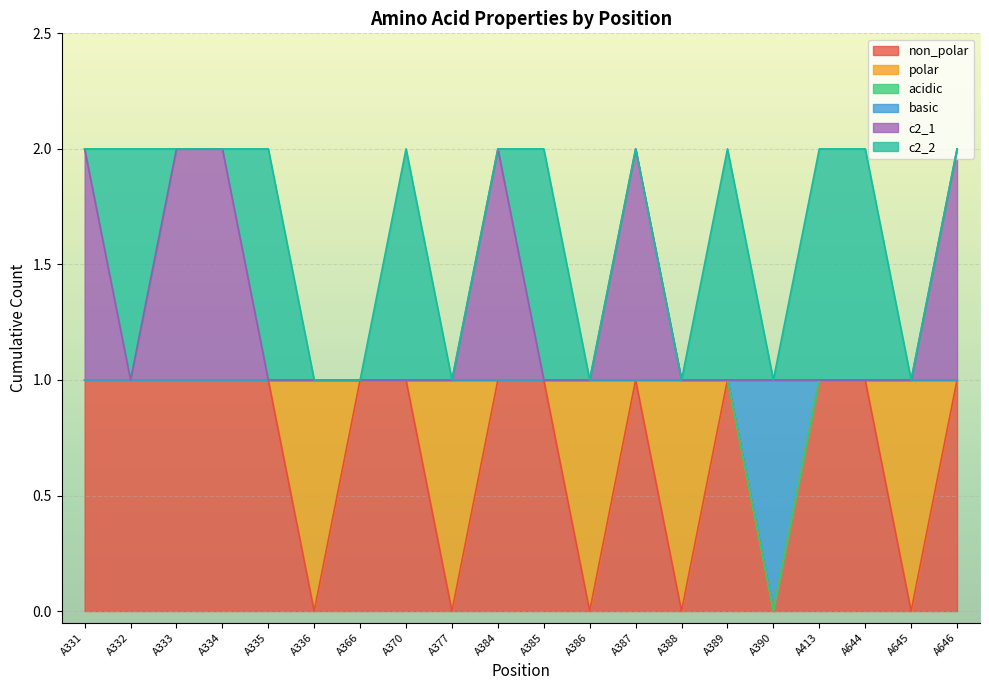

True or false: c2_1 and non_polar intersect in this chart.

False